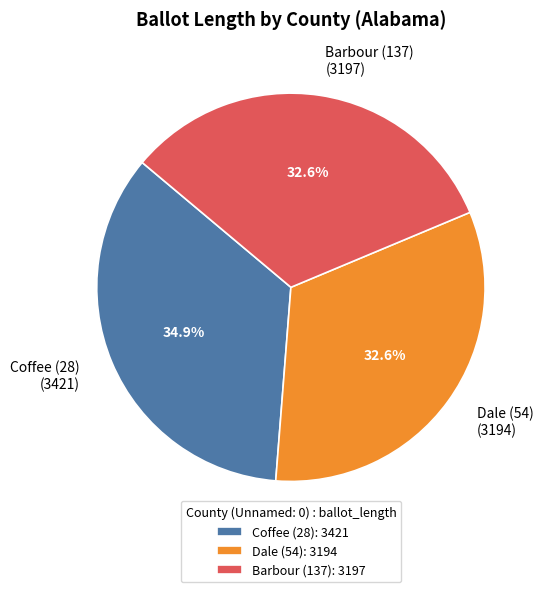

To the nearest percent, what portion does Coffee (28) represent?

35%